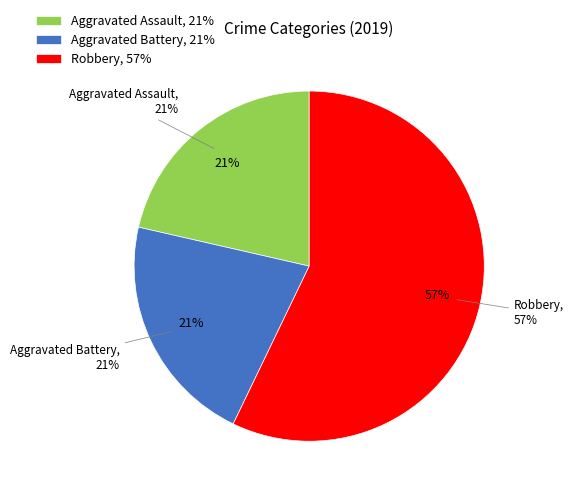

Approximately how many times larger is the value at Aggravated Assault compared to Aggravated Battery?

1.0